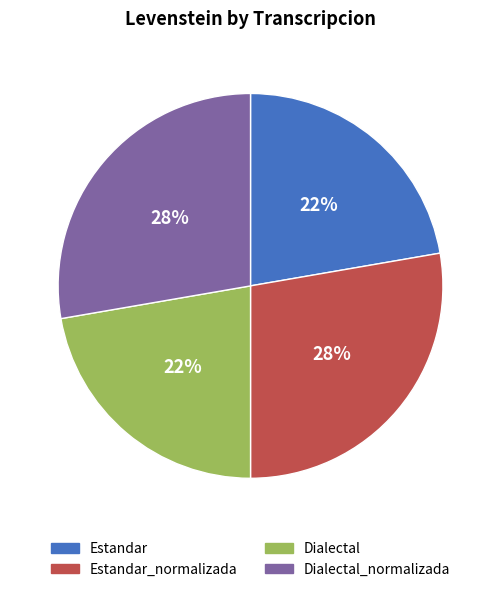

Is there a majority slice in this chart?

No